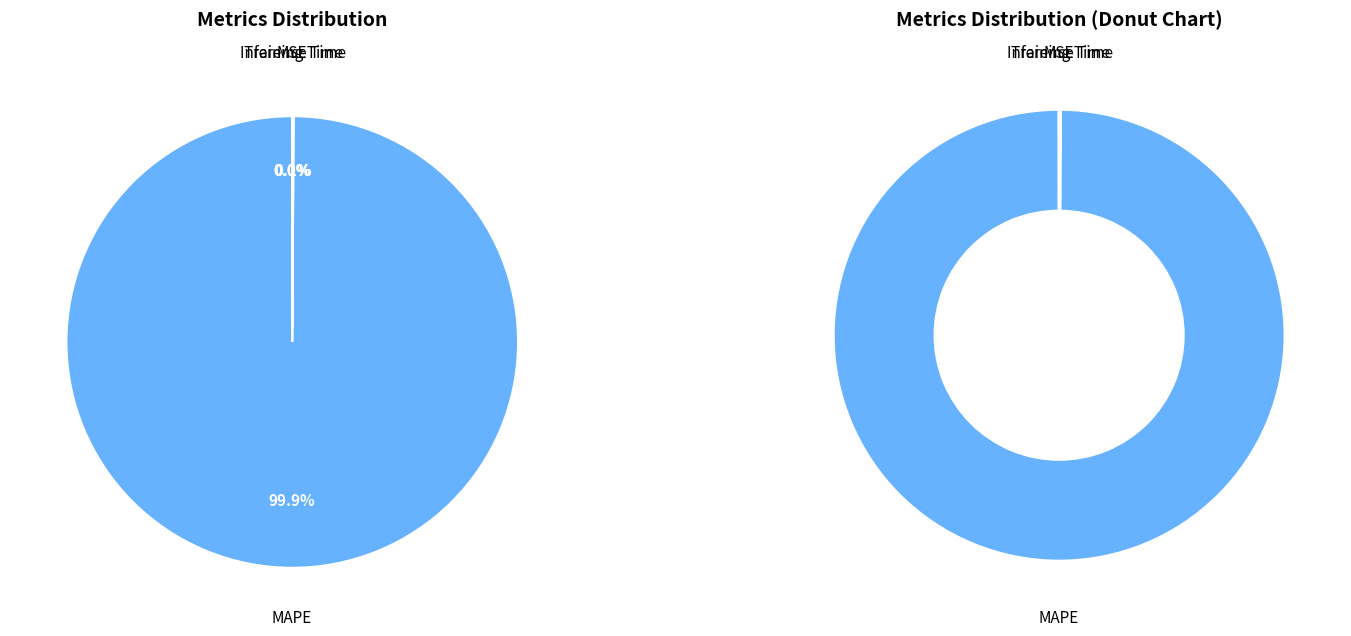

Is the sum of MSE and Training Time greater than half?

No